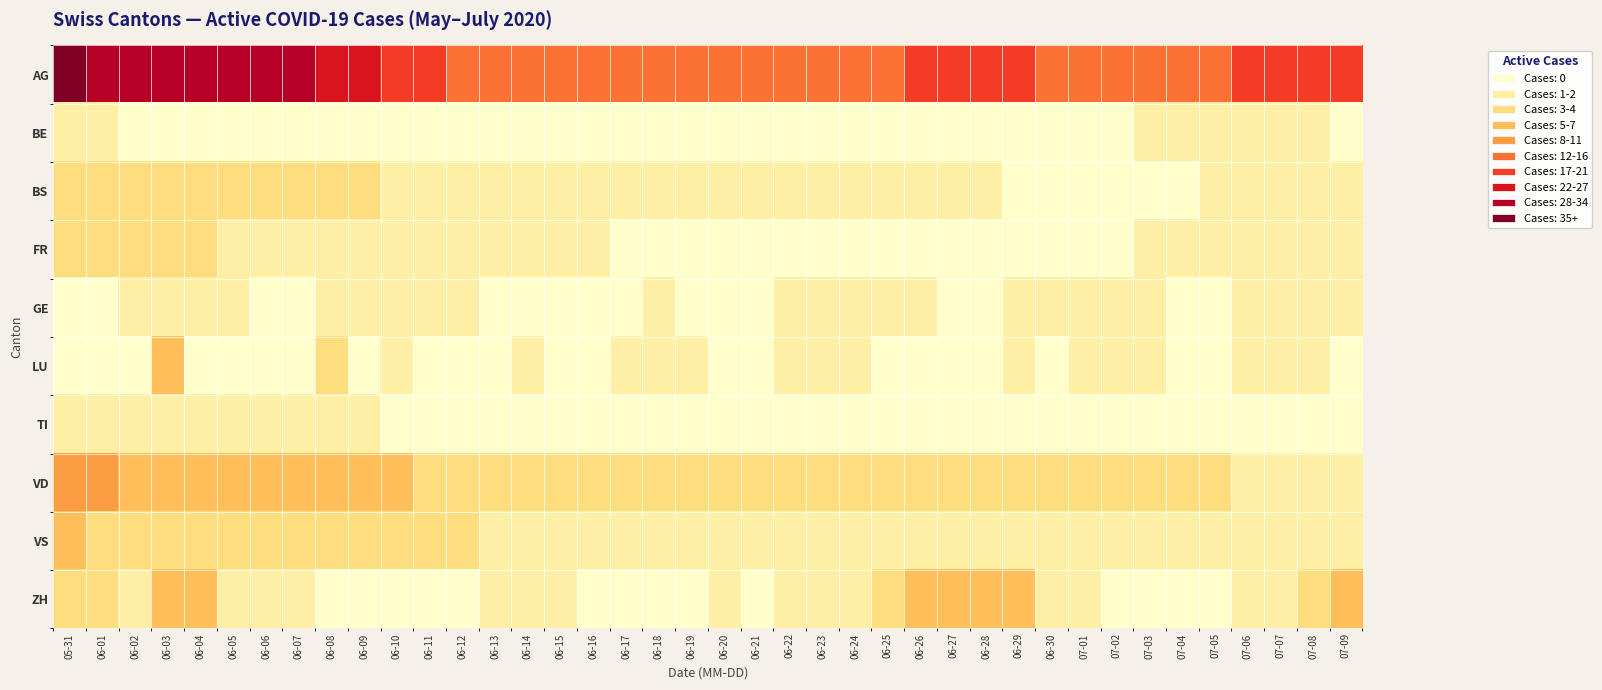

Which series has the widest spread of values?

AG